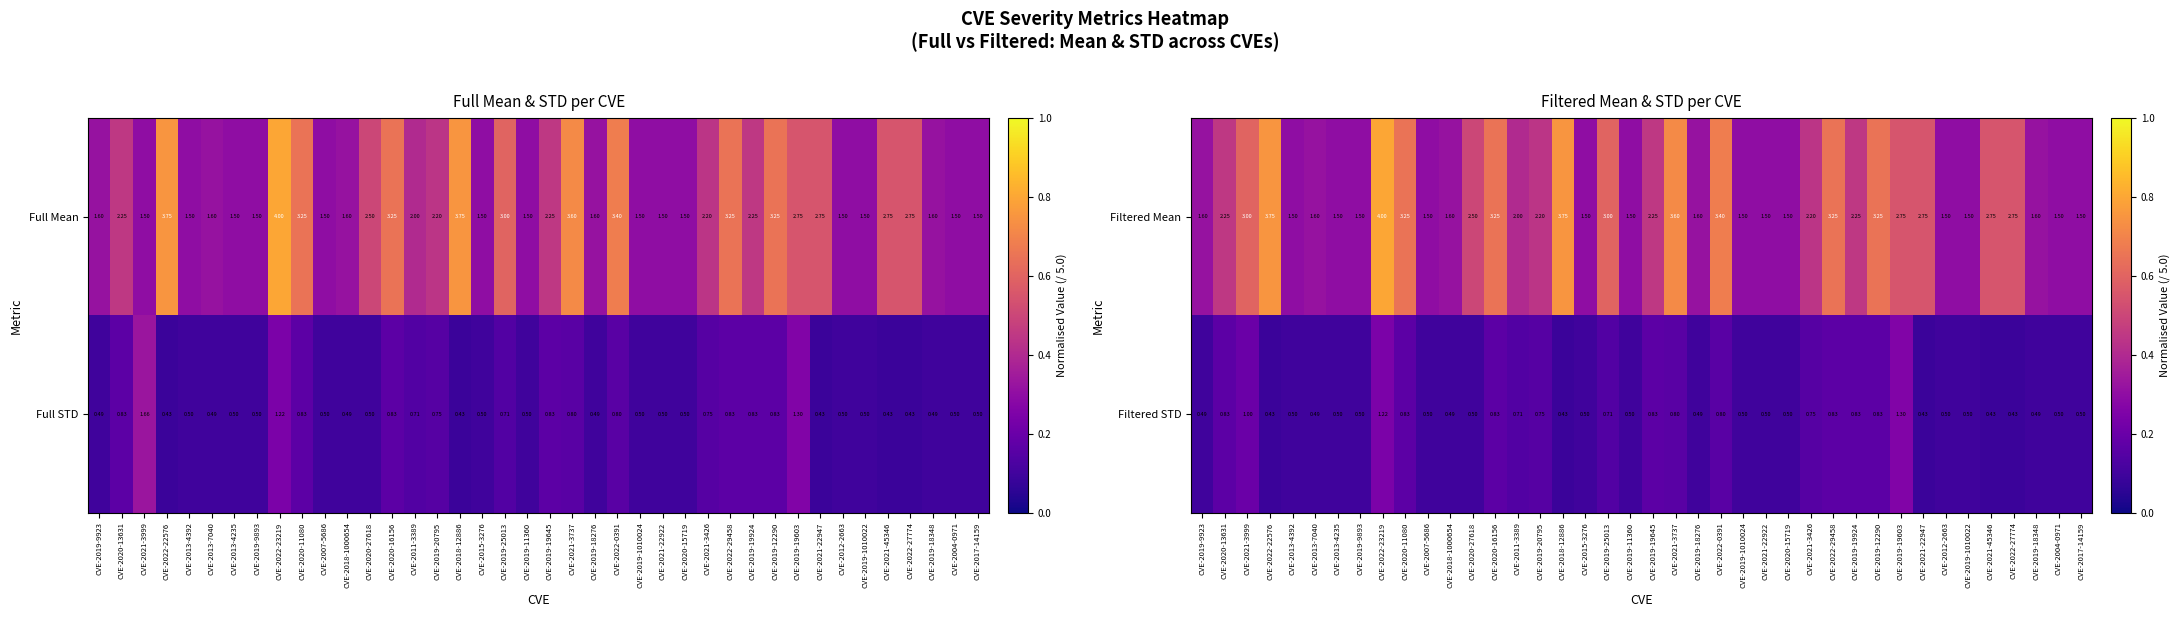

Is the value of Filtered Mean at CVE-2019-20795 greater than the value of Filtered STD at CVE-2020-15719?

Yes